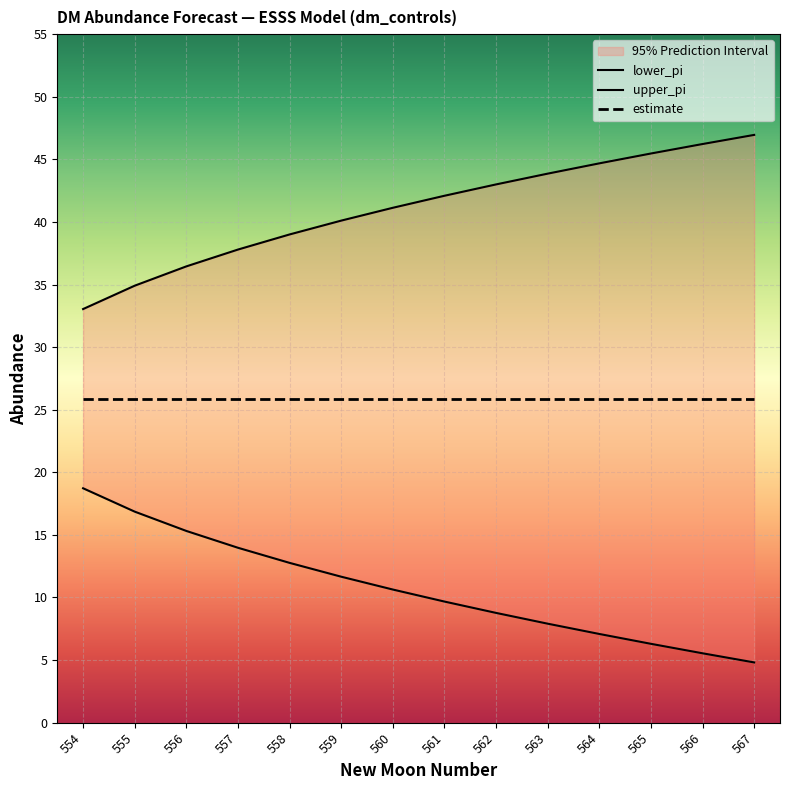

What is the minimum value shown in the chart?

4.8